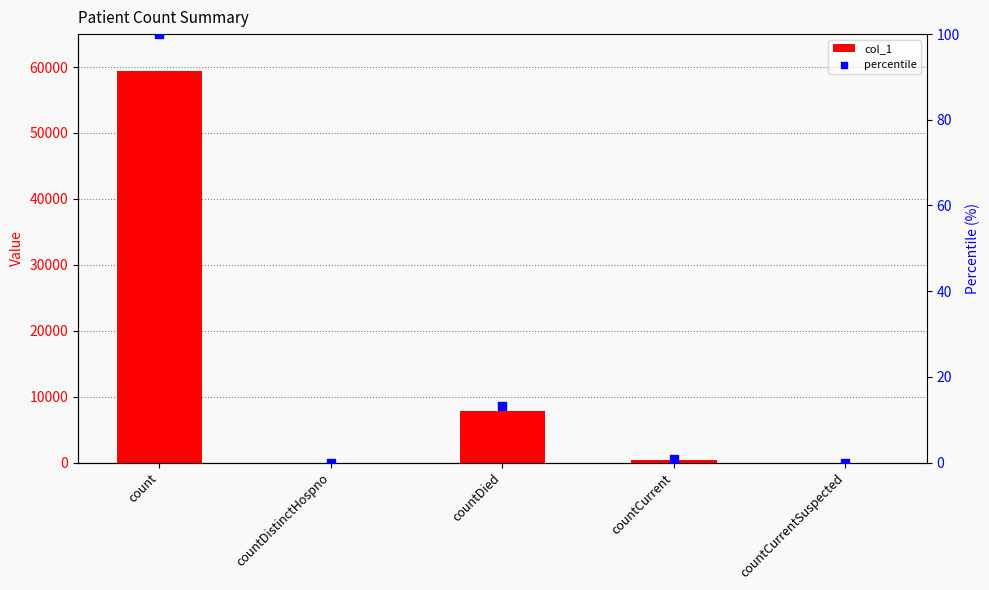

What are all the series names shown in the legend?

col_1, percentile